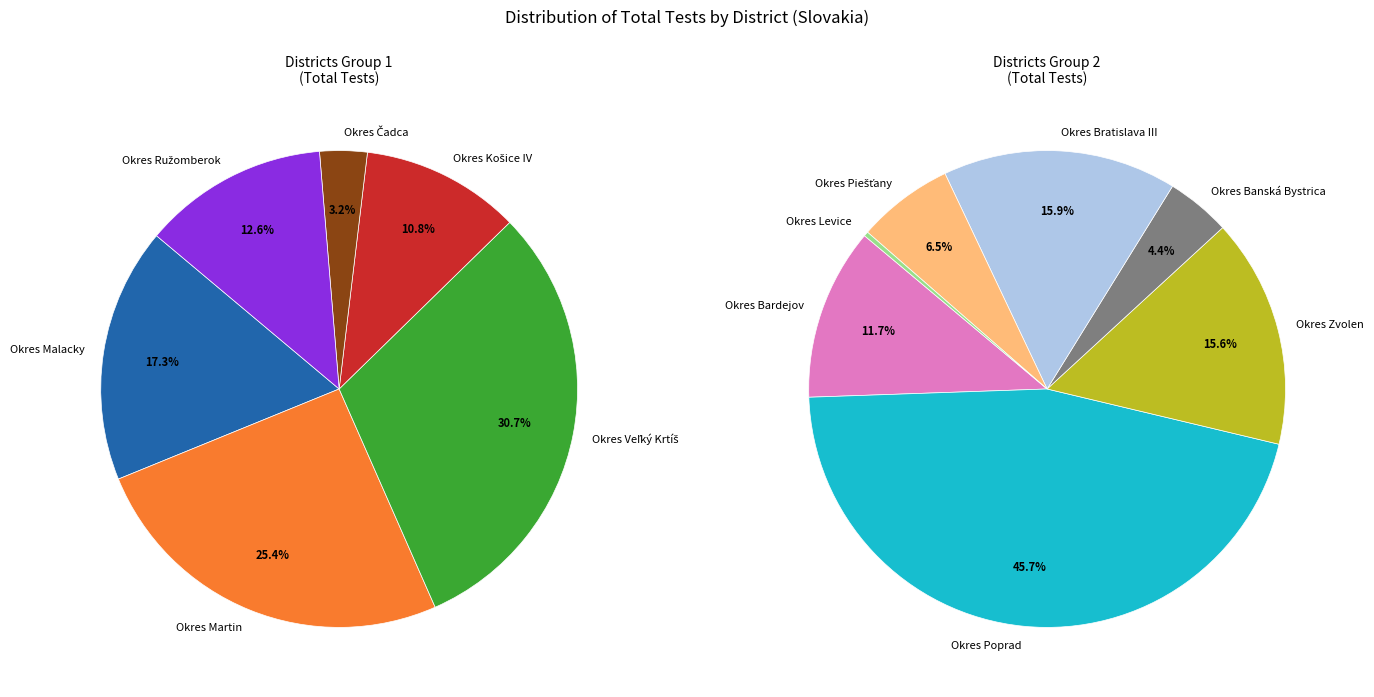

How many slices are in this pie chart?

13